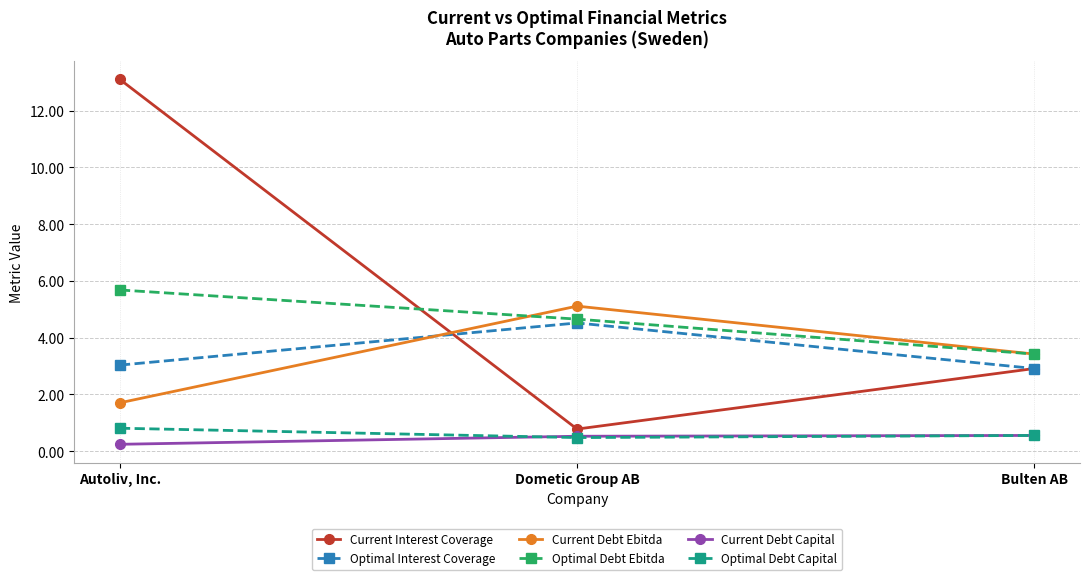

At which category is the sum across all series the highest?

Autoliv, Inc.